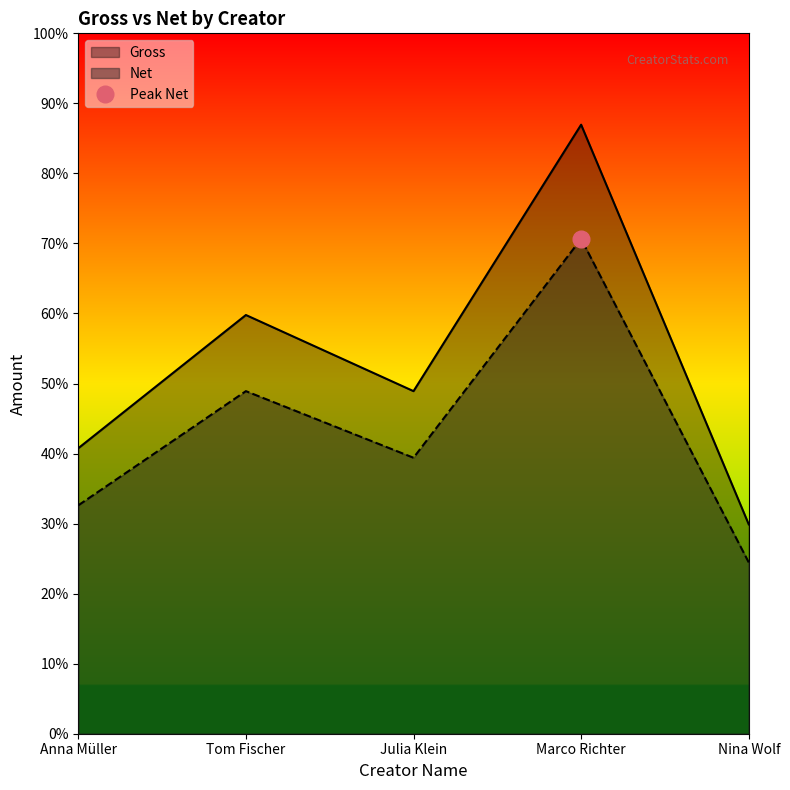

Which has a higher value, Tom Fischer or Nina Wolf?

Tom Fischer